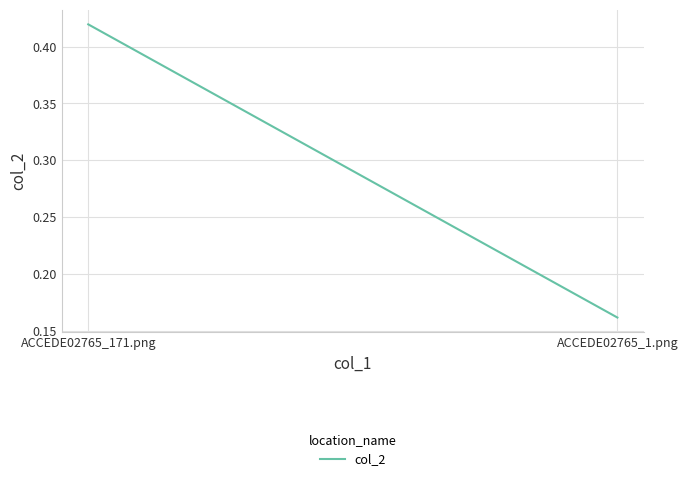

Rank the categories by value from highest to lowest.

ACCEDE02765_171.png, ACCEDE02765_1.png